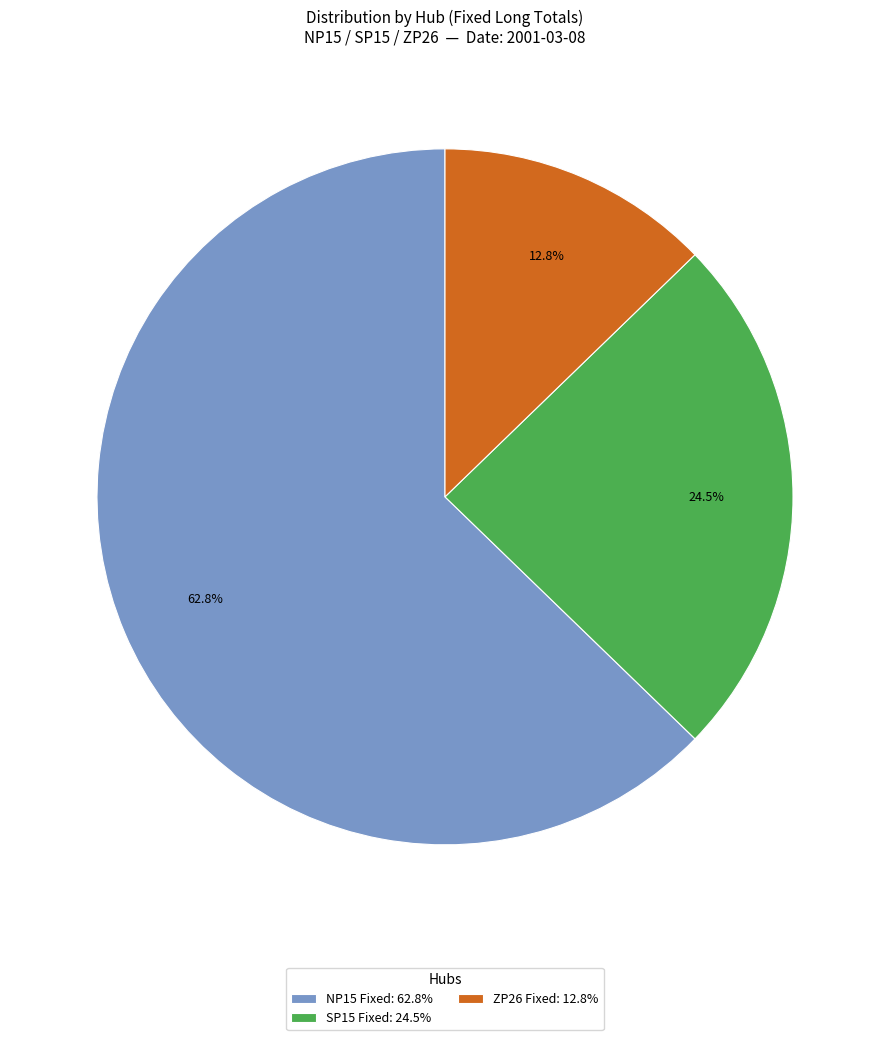

Rank the categories by value from lowest to highest.

ZP26 Fixed, SP15 Fixed, NP15 Fixed